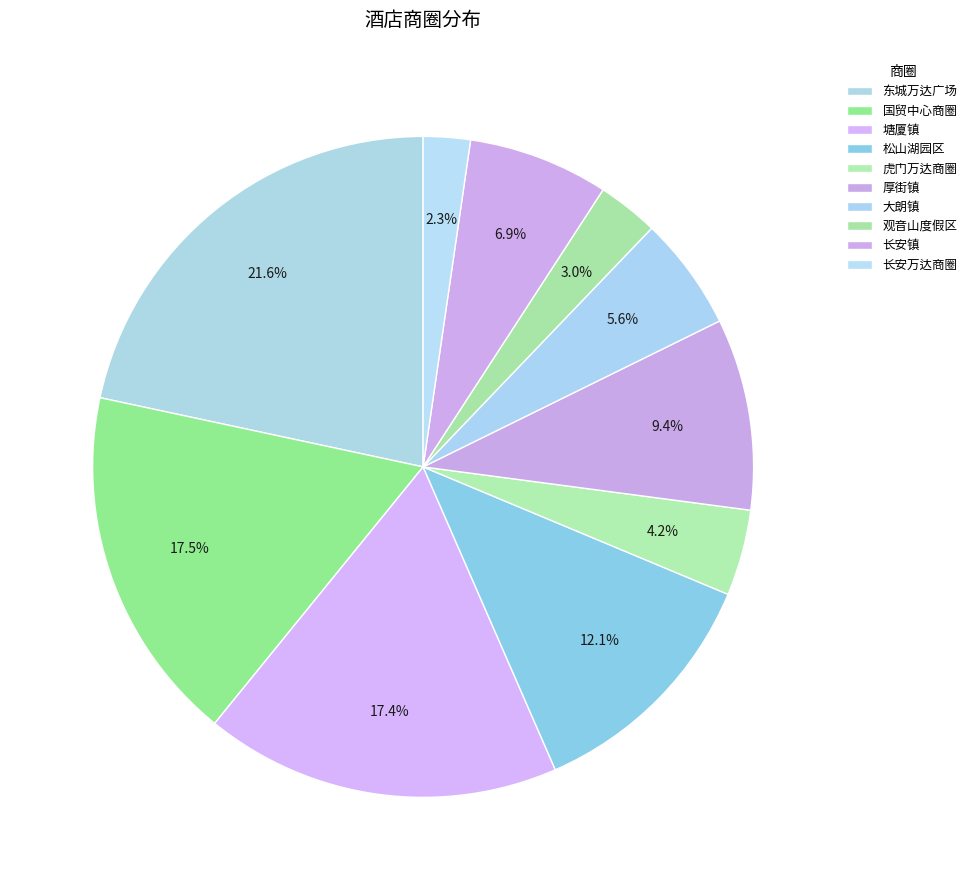

How many slices are in this pie chart?

10